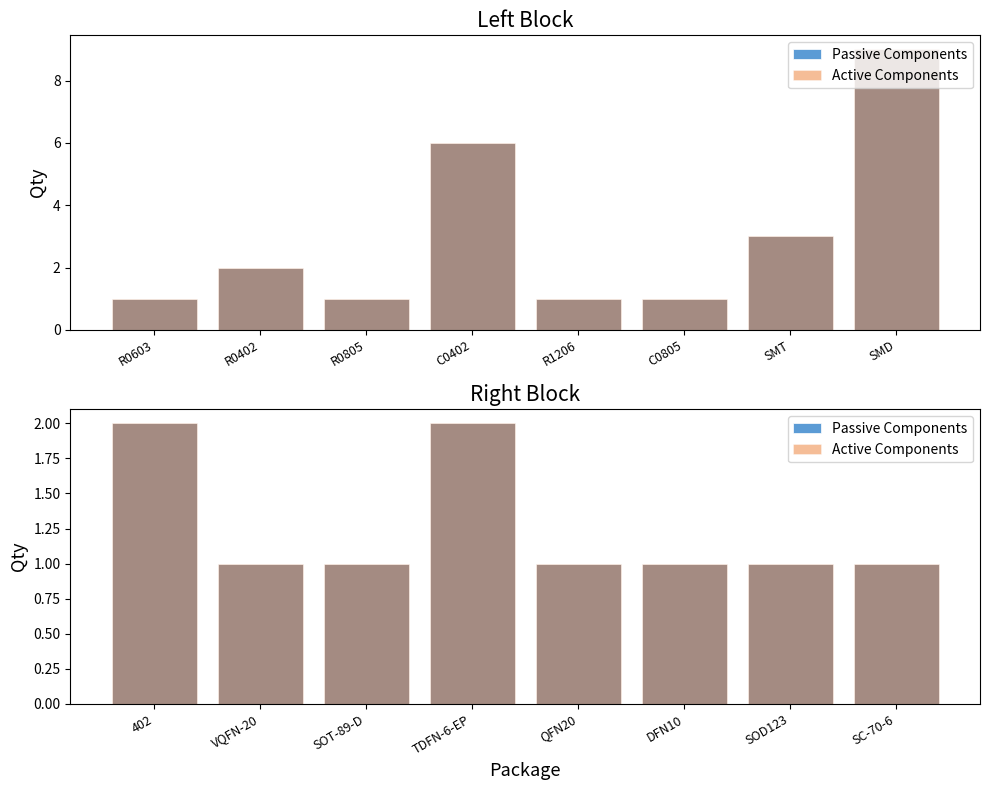

What is the label of the 1st bar from the right?

SC-70-6